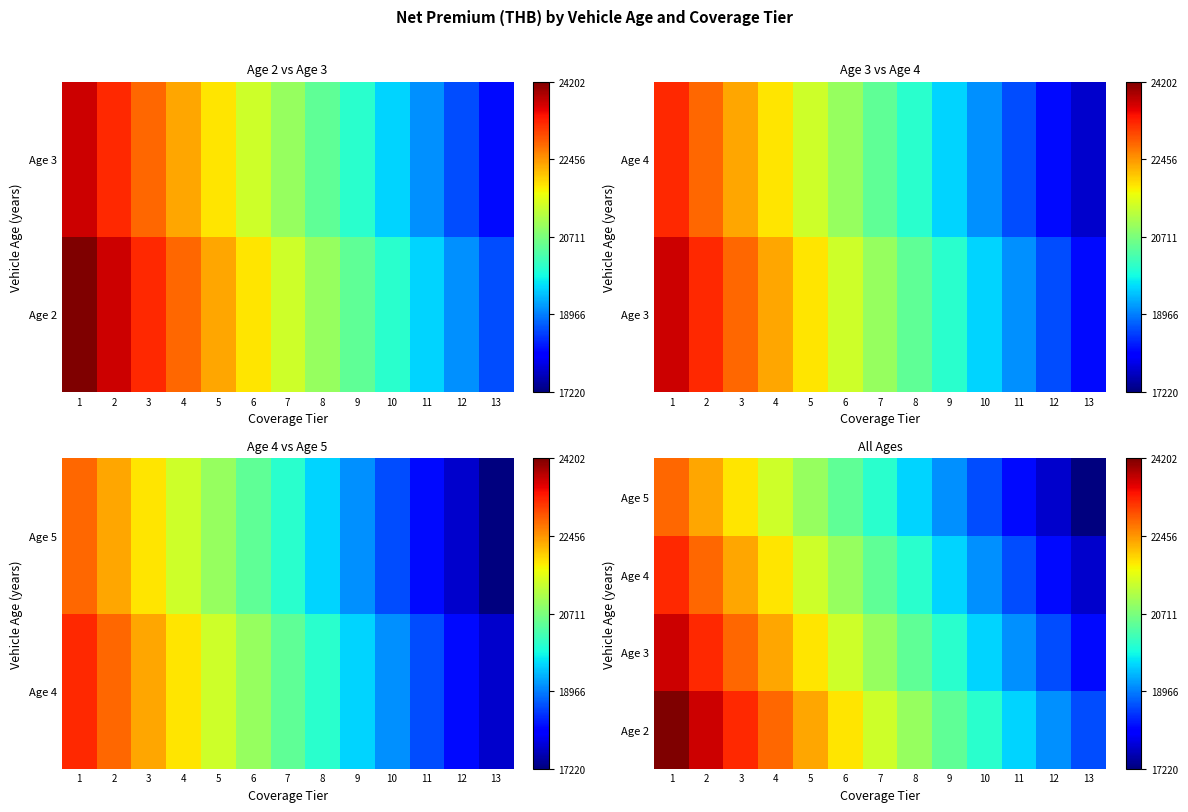

Is the value of Age 4 at 7 greater than the value of Age 2 at 1?

No